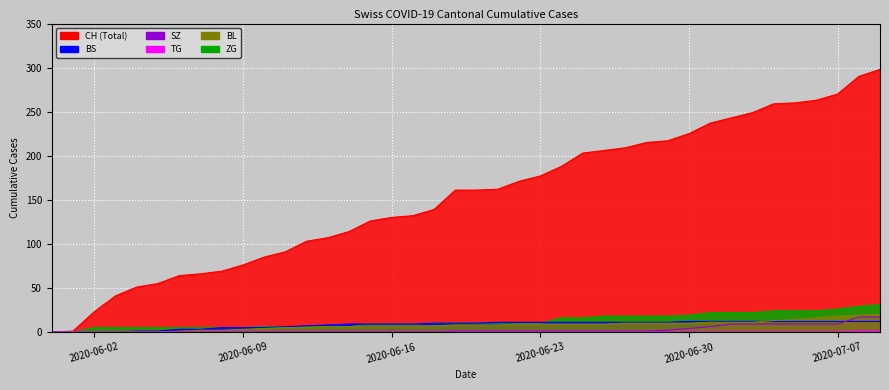

How many lines are shown in the chart?

6